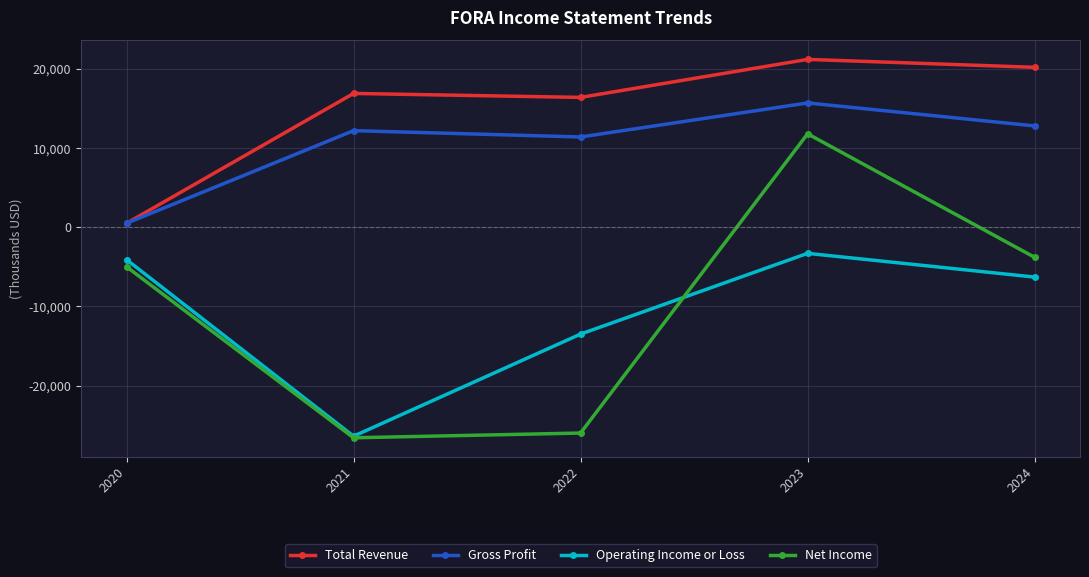

At which label is Net Income closest to -7400?

2020